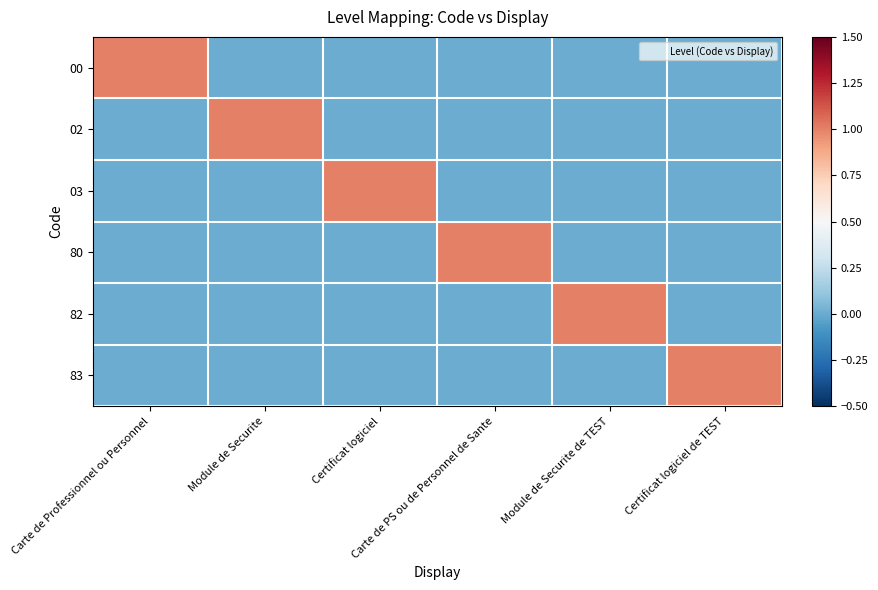

Reading right to left, transcribe all the data shown in this chart.

00: Certificat logiciel de TEST=0	Module de Securite de TEST=0	Carte de PS ou de Personnel de Sante=0	Certificat logiciel=0	Module de Securite=0	Carte de Professionnel ou Personnel=1
02: Certificat logiciel de TEST=0	Module de Securite de TEST=0	Carte de PS ou de Personnel de Sante=0	Certificat logiciel=0	Module de Securite=1	Carte de Professionnel ou Personnel=0
03: Certificat logiciel de TEST=0	Module de Securite de TEST=0	Carte de PS ou de Personnel de Sante=0	Certificat logiciel=1	Module de Securite=0	Carte de Professionnel ou Personnel=0
80: Certificat logiciel de TEST=0	Module de Securite de TEST=0	Carte de PS ou de Personnel de Sante=1	Certificat logiciel=0	Module de Securite=0	Carte de Professionnel ou Personnel=0
82: Certificat logiciel de TEST=0	Module de Securite de TEST=1	Carte de PS ou de Personnel de Sante=0	Certificat logiciel=0	Module de Securite=0	Carte de Professionnel ou Personnel=0
83: Certificat logiciel de TEST=1	Module de Securite de TEST=0	Carte de PS ou de Personnel de Sante=0	Certificat logiciel=0	Module de Securite=0	Carte de Professionnel ou Personnel=0